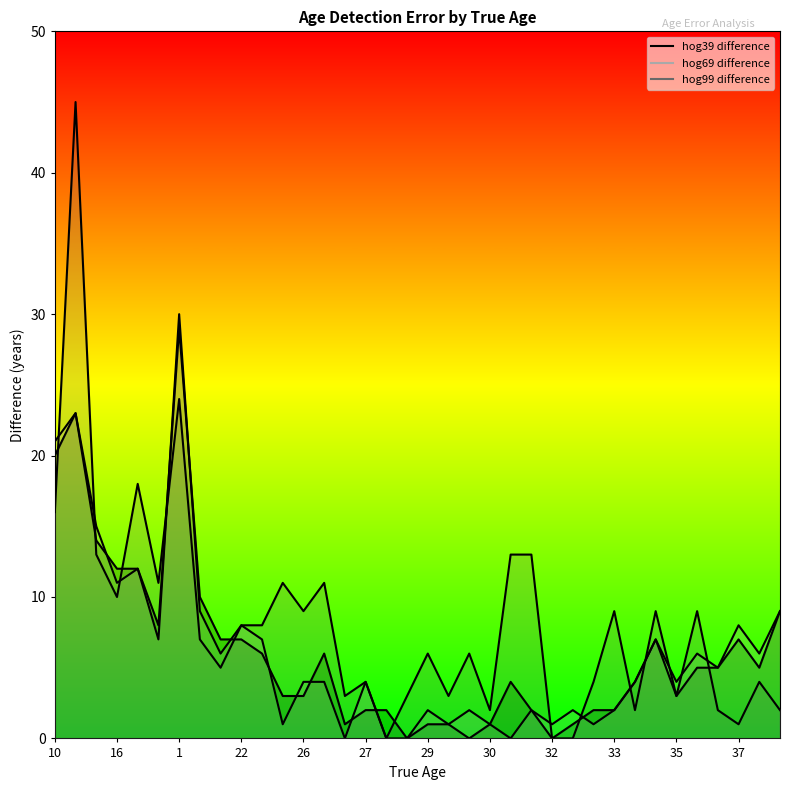

The value of hog39 difference at 35 is 2. True or false?

False